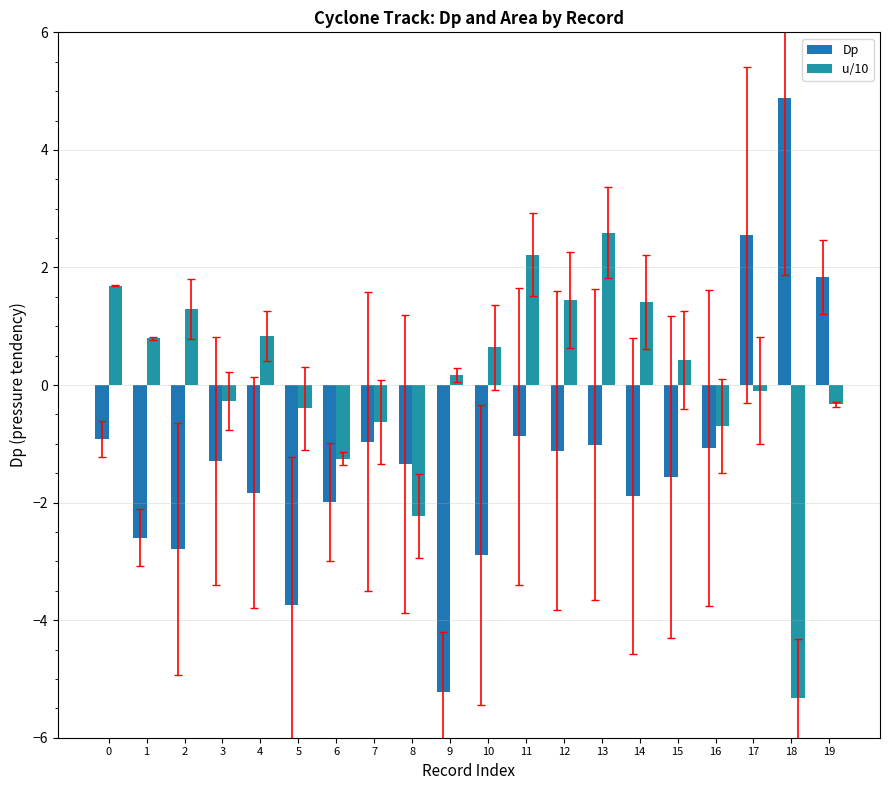

How many bars are there in total?

40